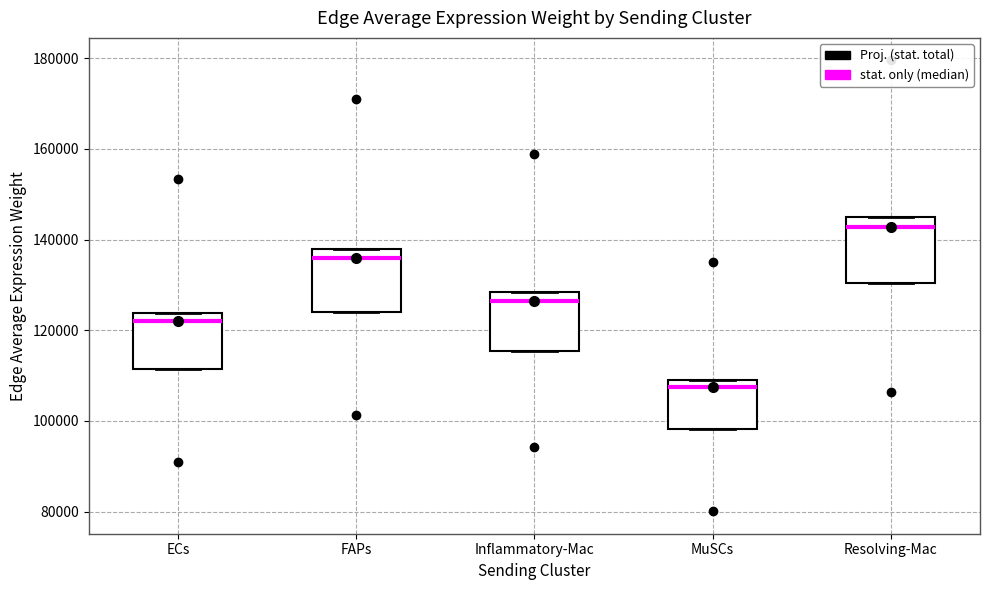

Which box has the highest median line?

Resolving-Mac